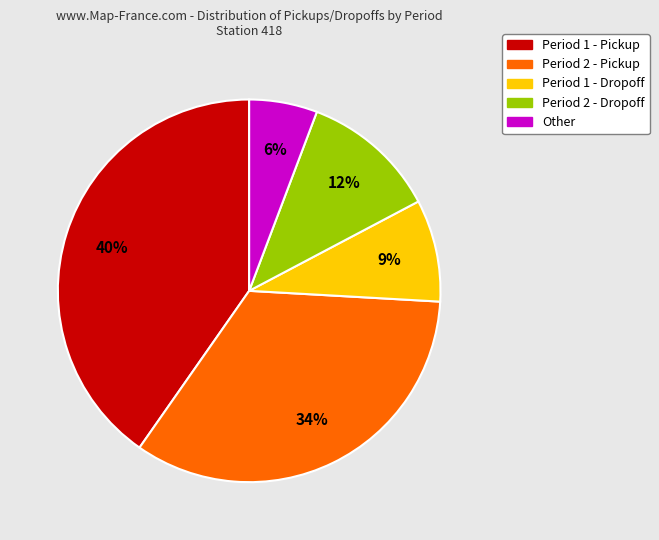

Which category has the biggest portion of the pie?

Period 1 - Pickup